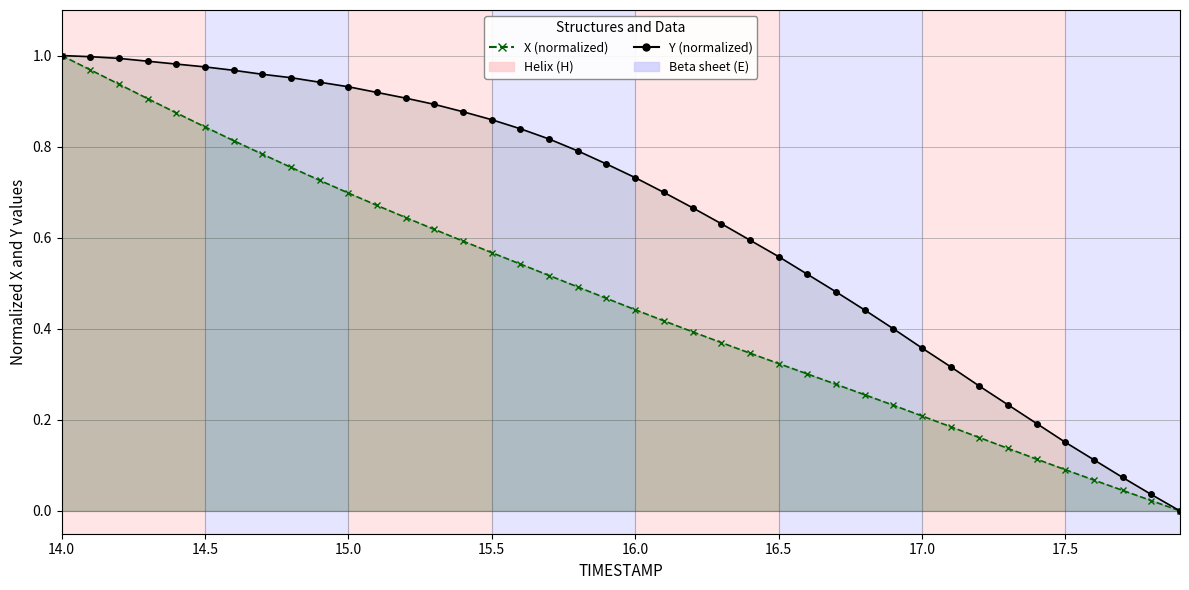

True or false: X (normalized) and Y (normalized) intersect in this chart.

False